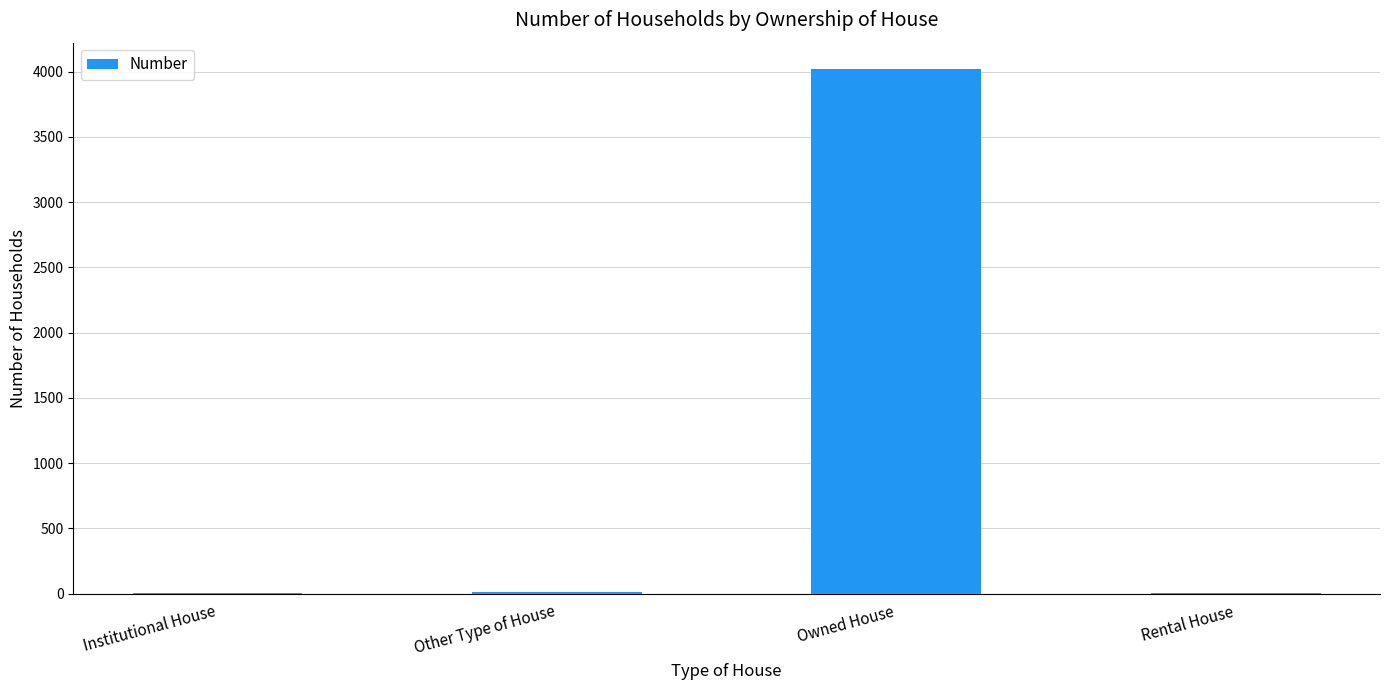

Which label corresponds to the largest value in the chart?

Owned House